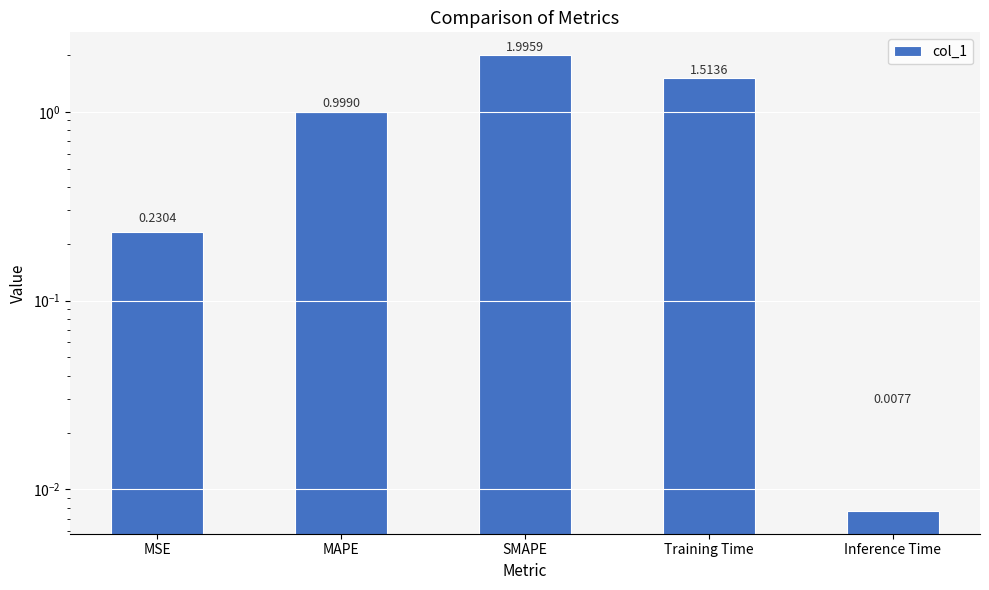

Rank the categories by value from lowest to highest.

Inference Time, MSE, MAPE, Training Time, SMAPE